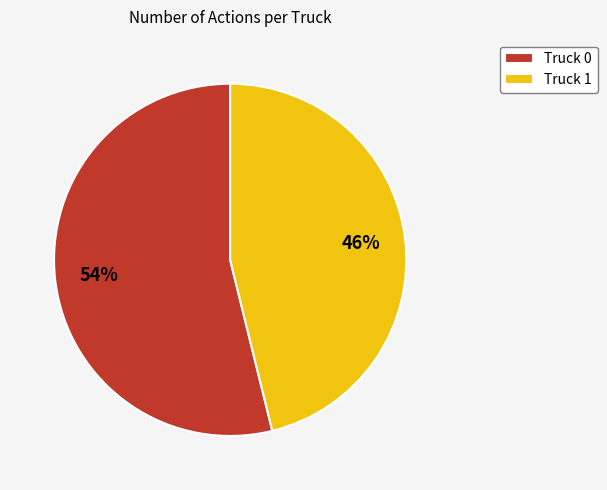

Combined, do Truck 1 and Truck 0 account for over 50%?

Yes